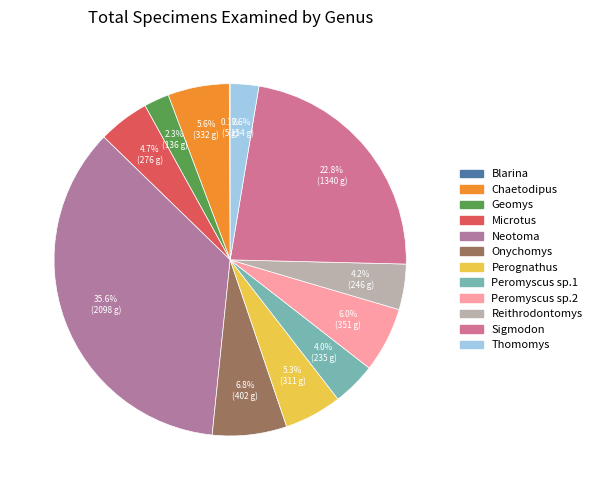

To the nearest percent, what portion does Perognathus represent?

5%